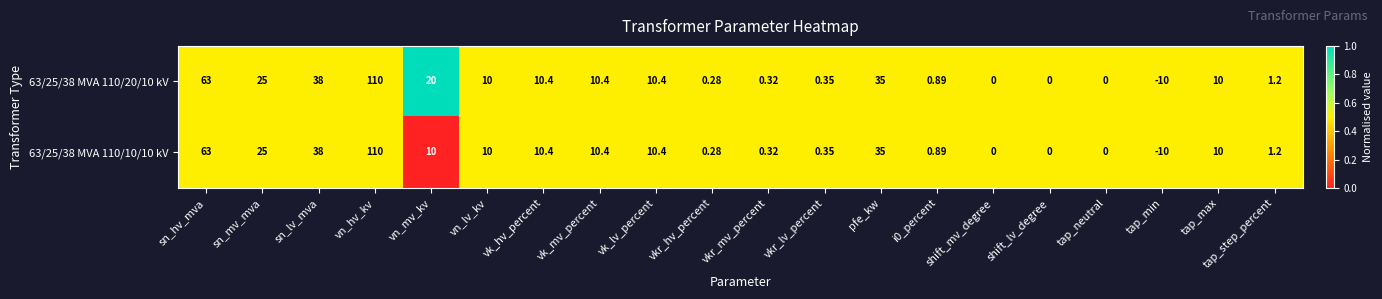

At which label does 63/25/38 MVA 110/10/10 kV first exceed 10?

sn_hv_mva